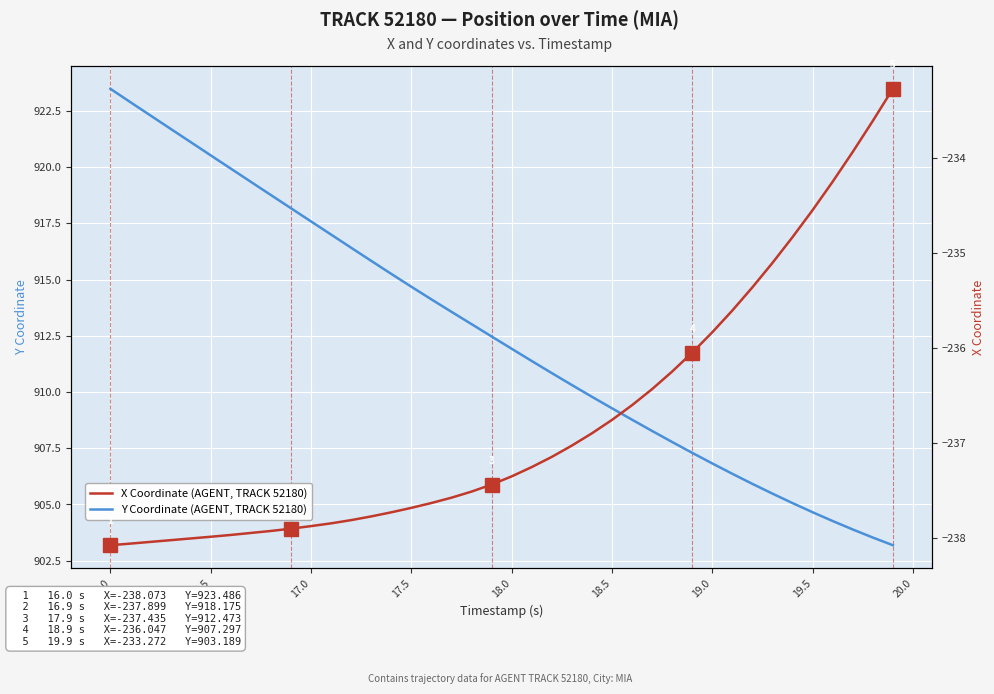

Is it true that Y Coordinate (AGENT, TRACK 52180) equals 580.2 at 19.5?

False